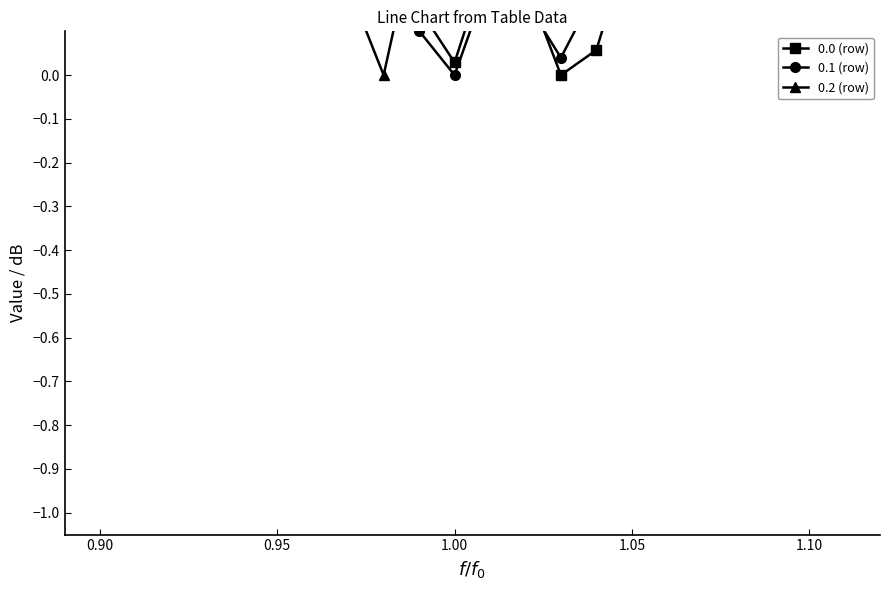

What are all the series names shown in the legend?

0.0 (row), 0.1 (row), 0.2 (row)